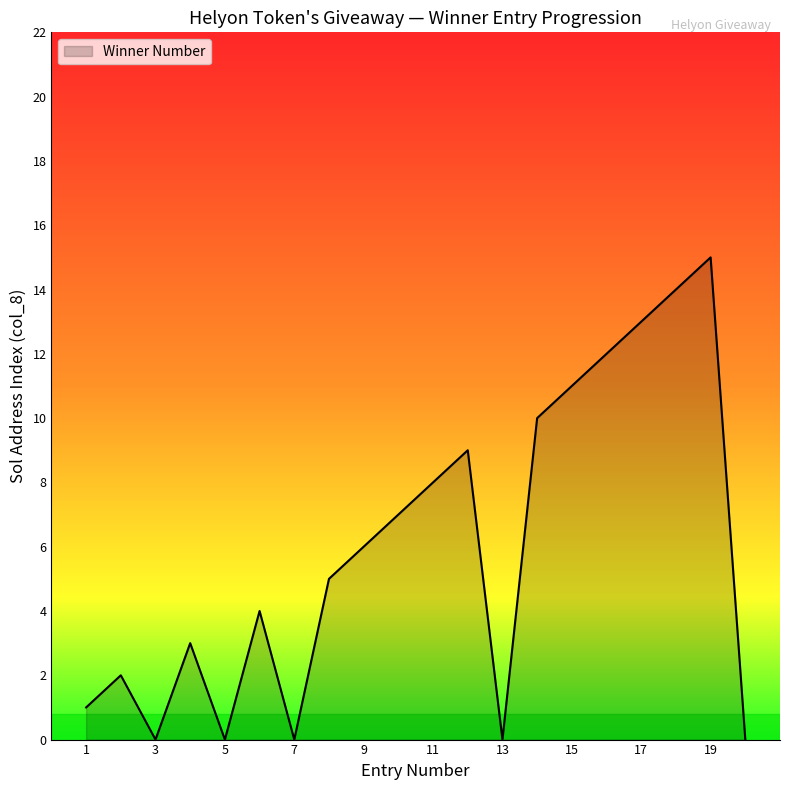

What is the difference between the maximum and minimum values?

15